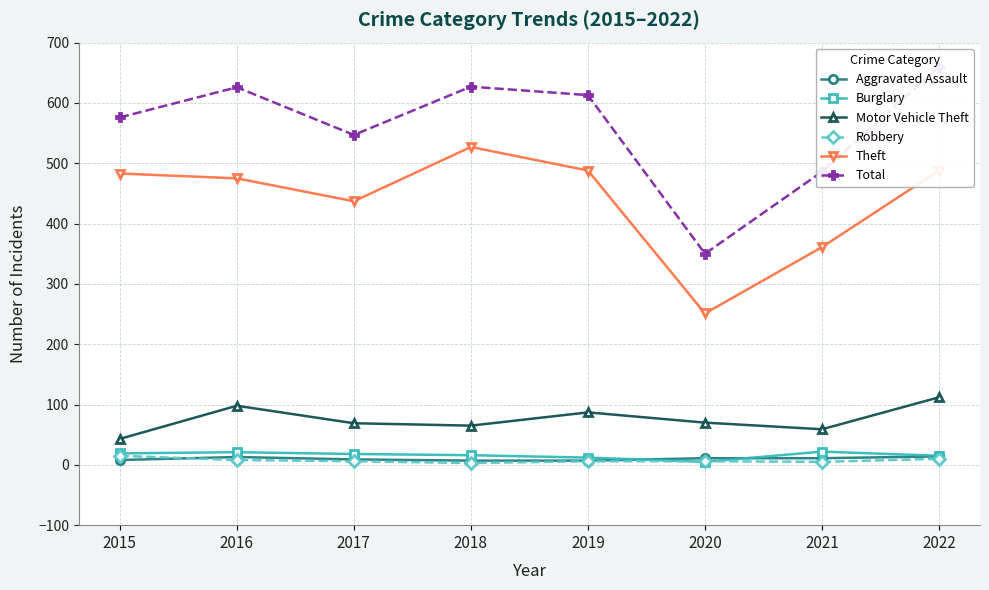

True or false: Robbery has more than 2 points higher than both neighbors.

False